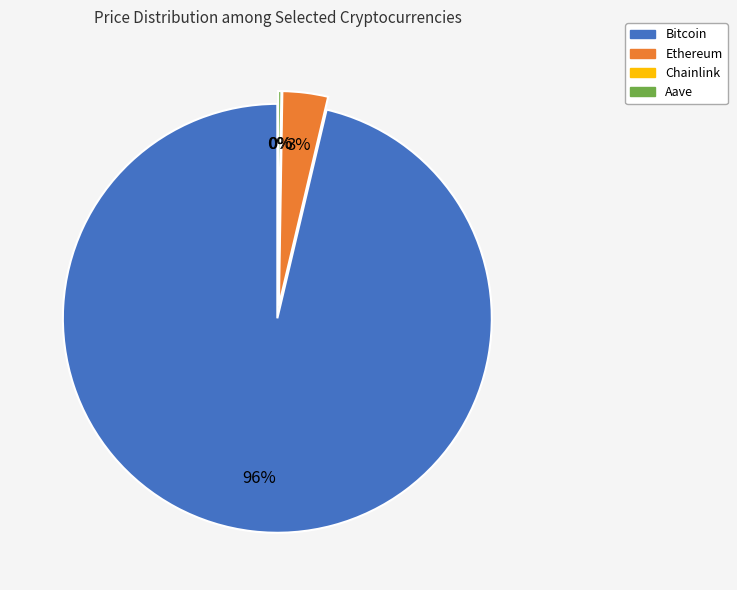

How many segments does this pie chart have?

4